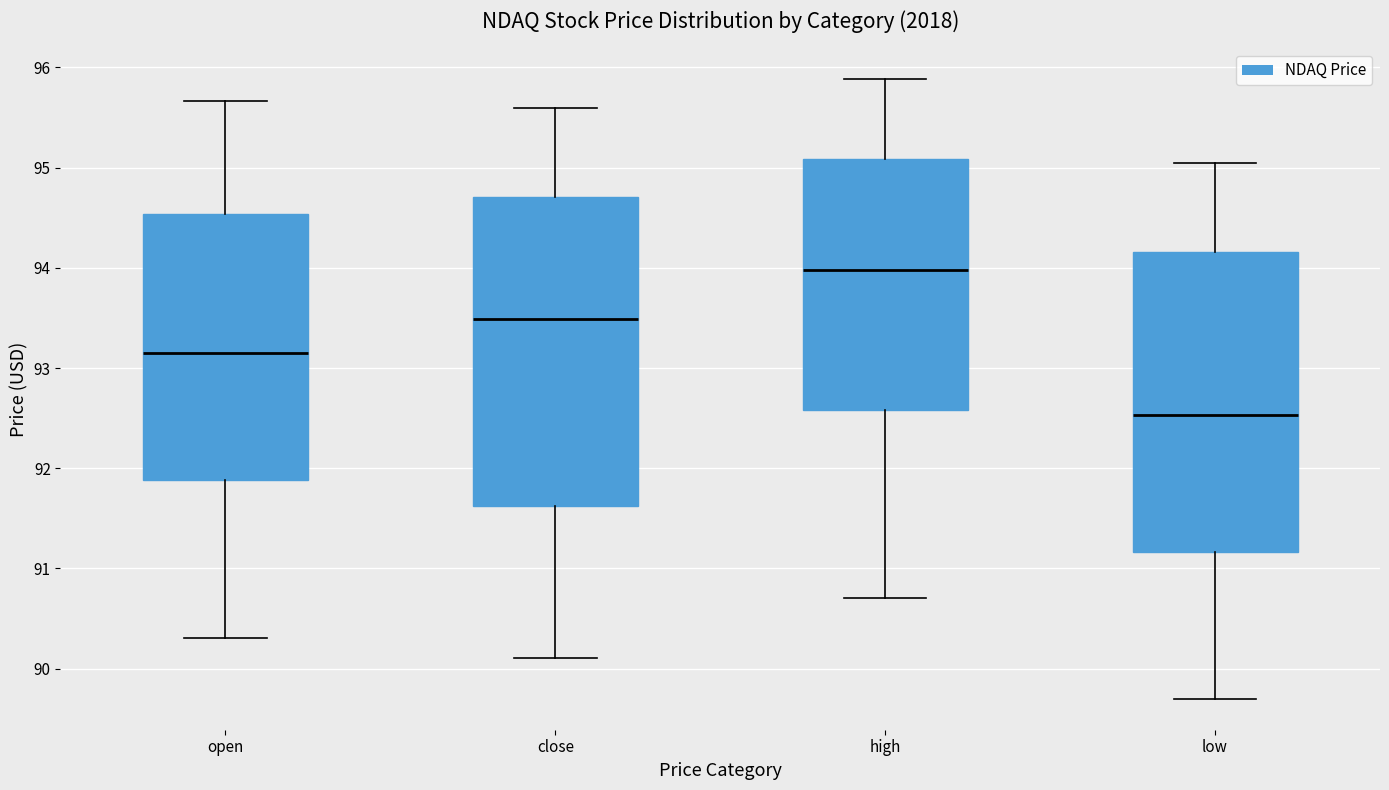

Which box has the highest median line?

high